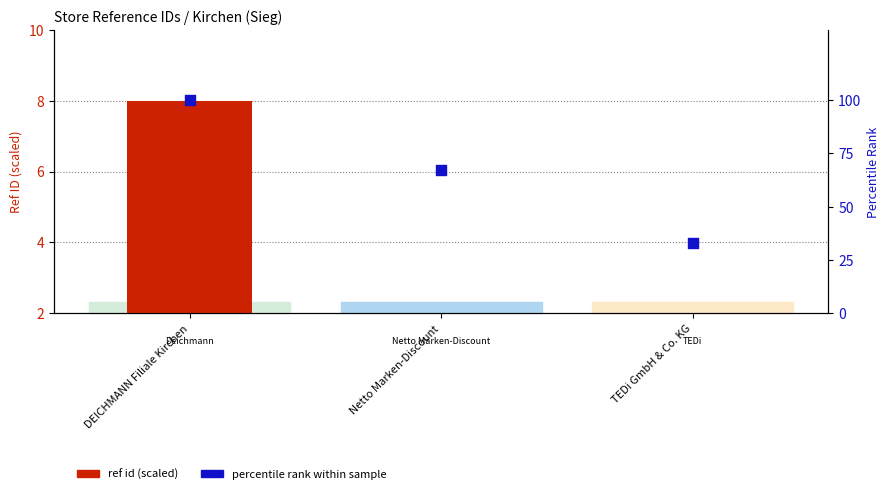

What is the total value across all series at DEICHMANN Filiale Kirchen?

108.0